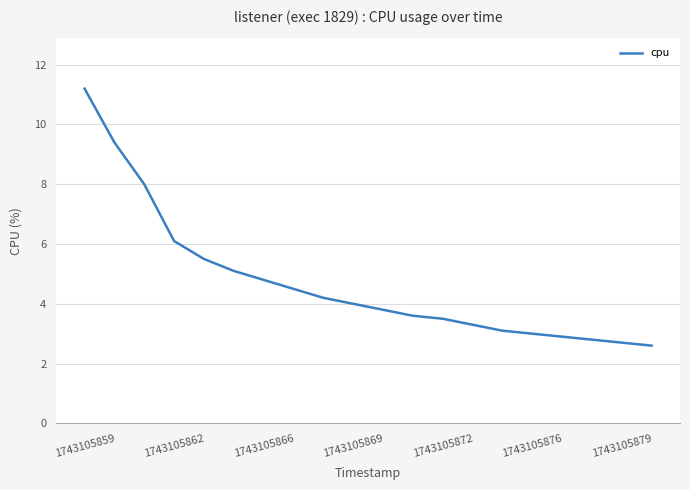

What is the average value?

4.7